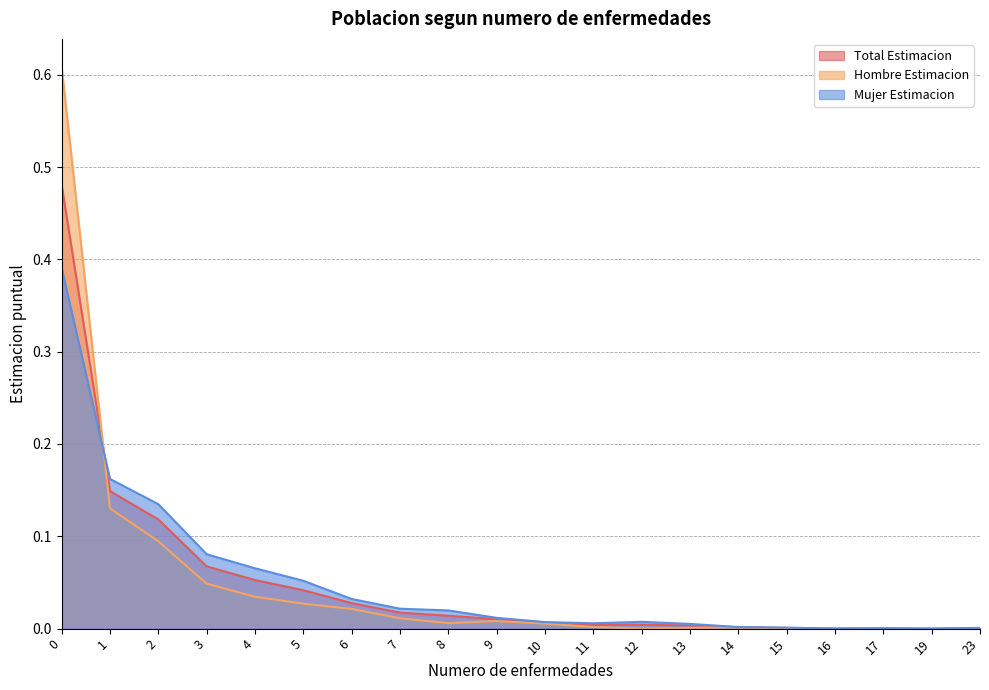

Rank the categories by Mujer Estimacion value from lowest to highest.

16, 19, 17, 23, 15, 14, 13, 11, 10, 12, 9, 8, 7, 6, 5, 4, 3, 2, 1, 0